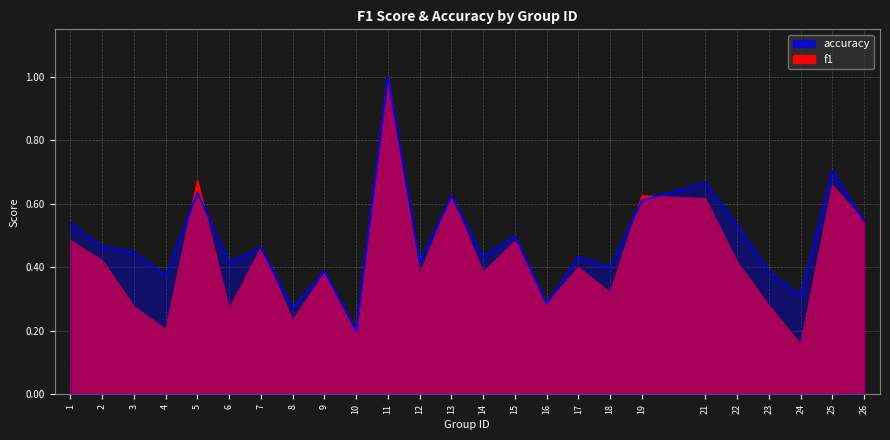

Does the chart have visible grid lines?

Yes